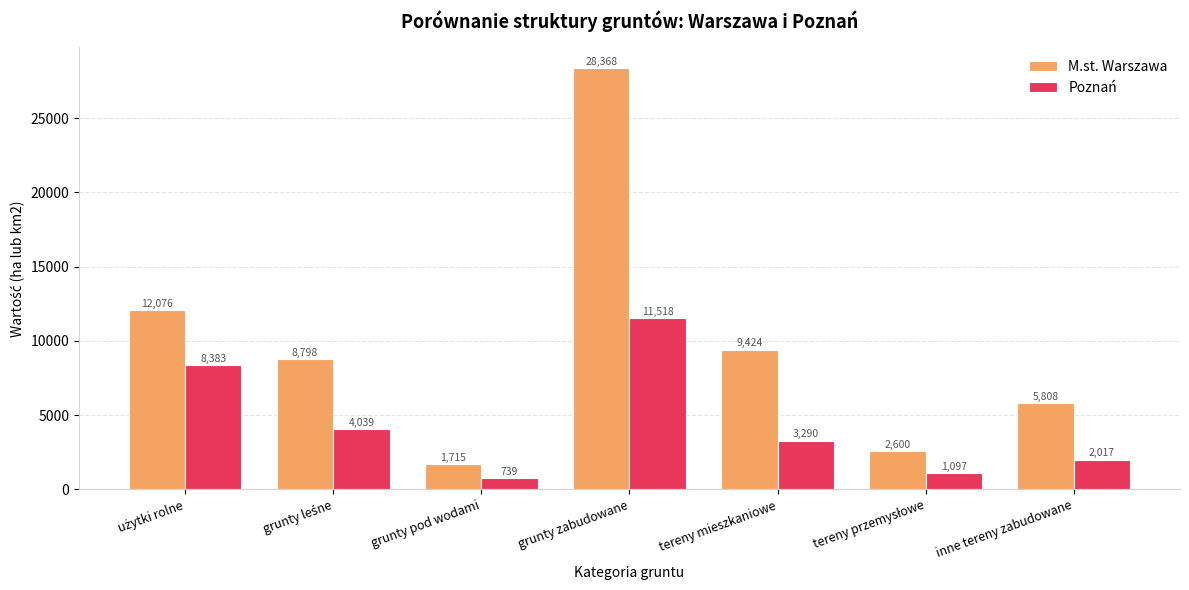

What is the minimum value for M.st. Warszawa?

1715